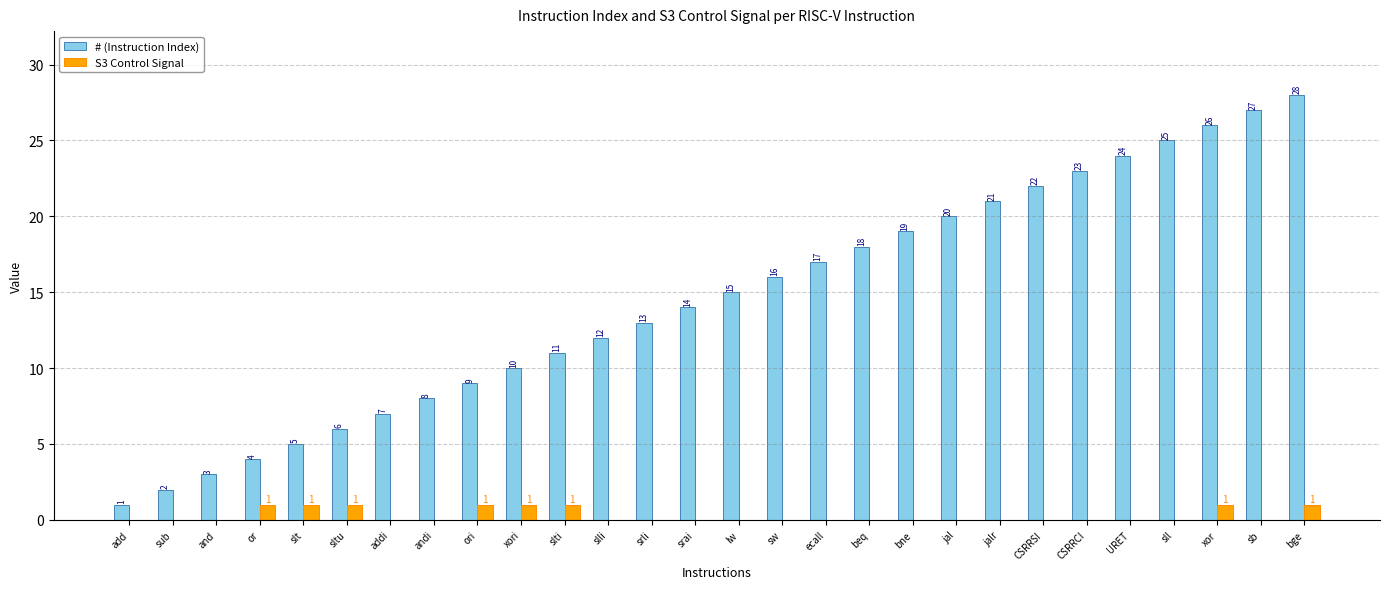

What is the greatest value displayed?

28